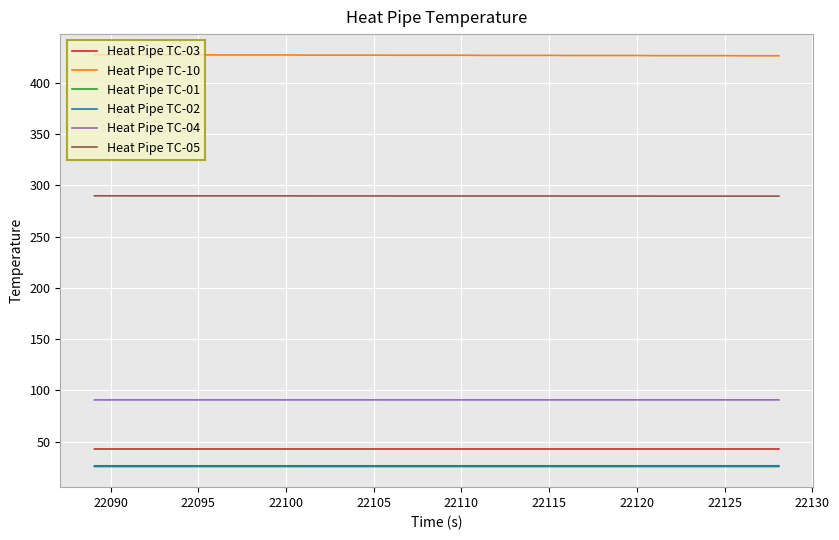

What is the maximum value shown in the chart?

427.3